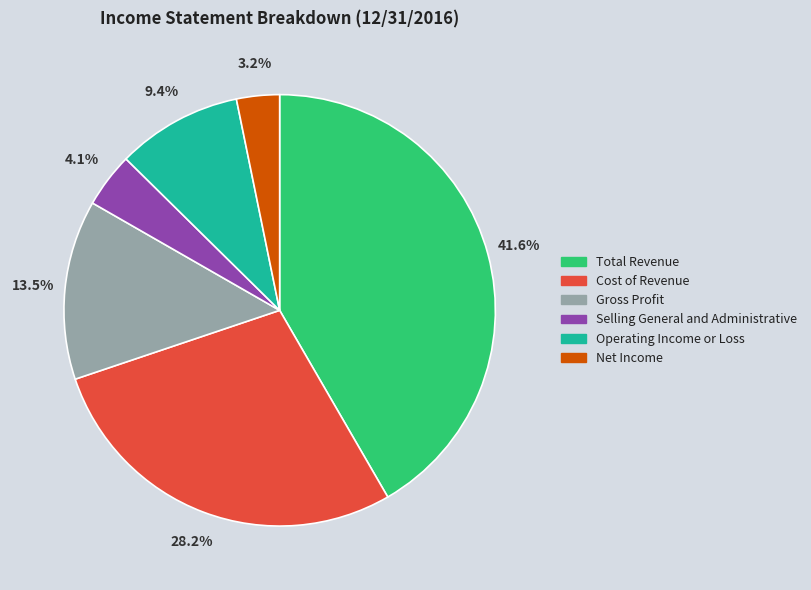

Between Cost of Revenue and Total Revenue, which is larger?

Total Revenue